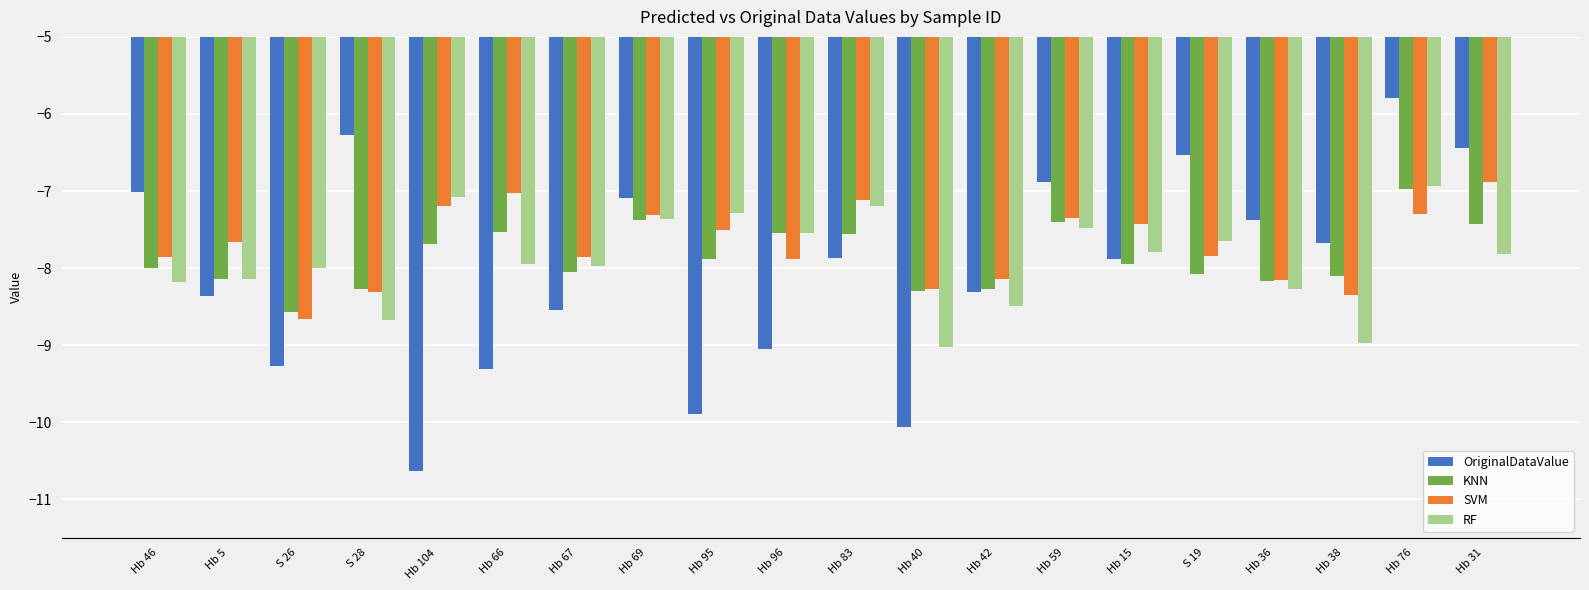

What is the total value across all series at Hb 76?

-27.0